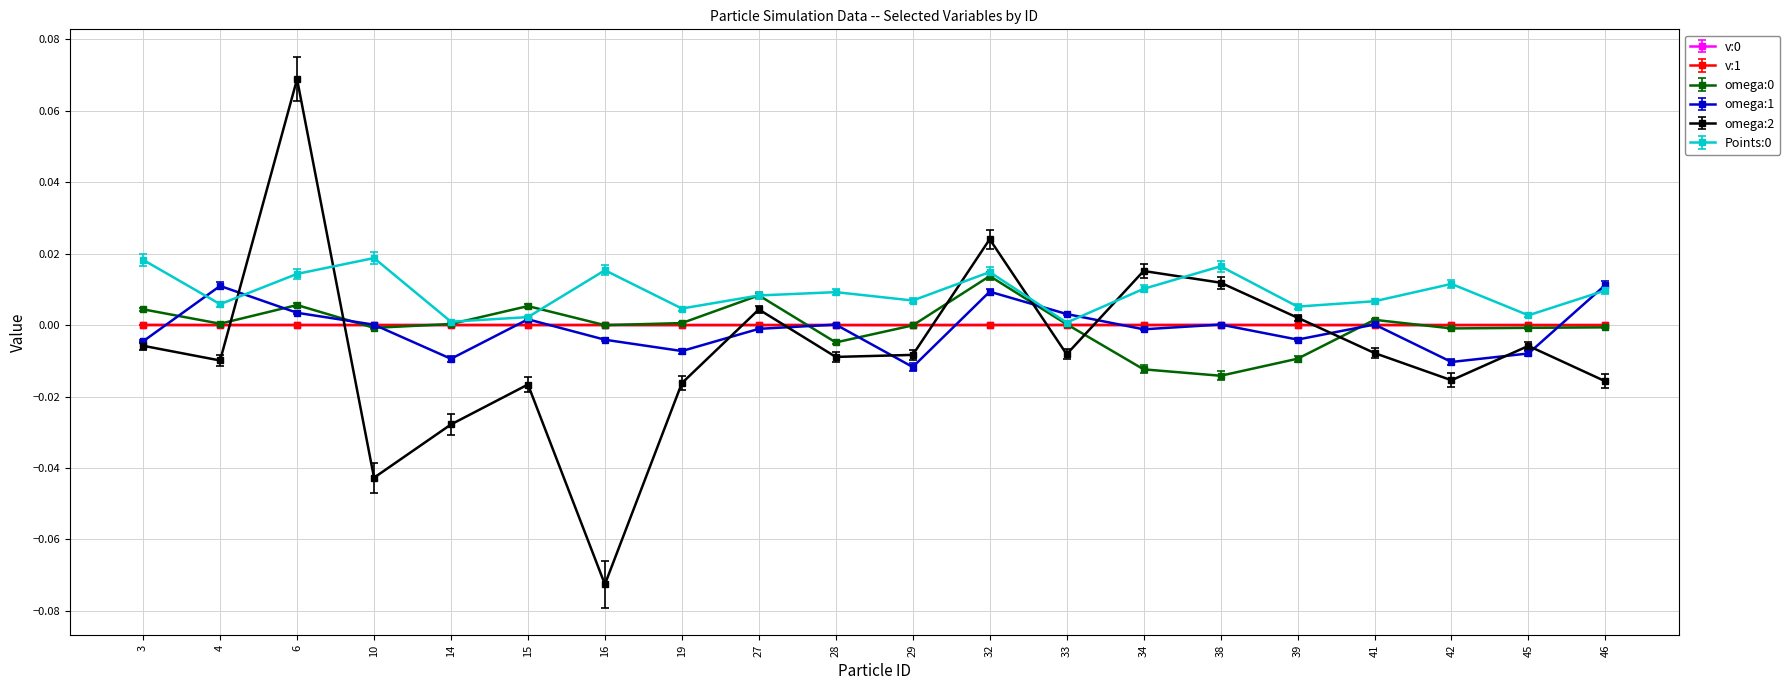

True or false: omega:1 has more than 0 points higher than both neighbors.

True